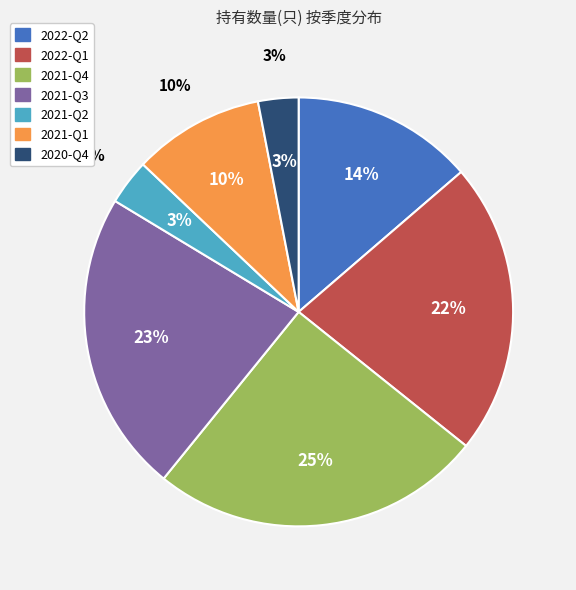

What is the change in value from 2022-Q1 to 2021-Q1?

-64